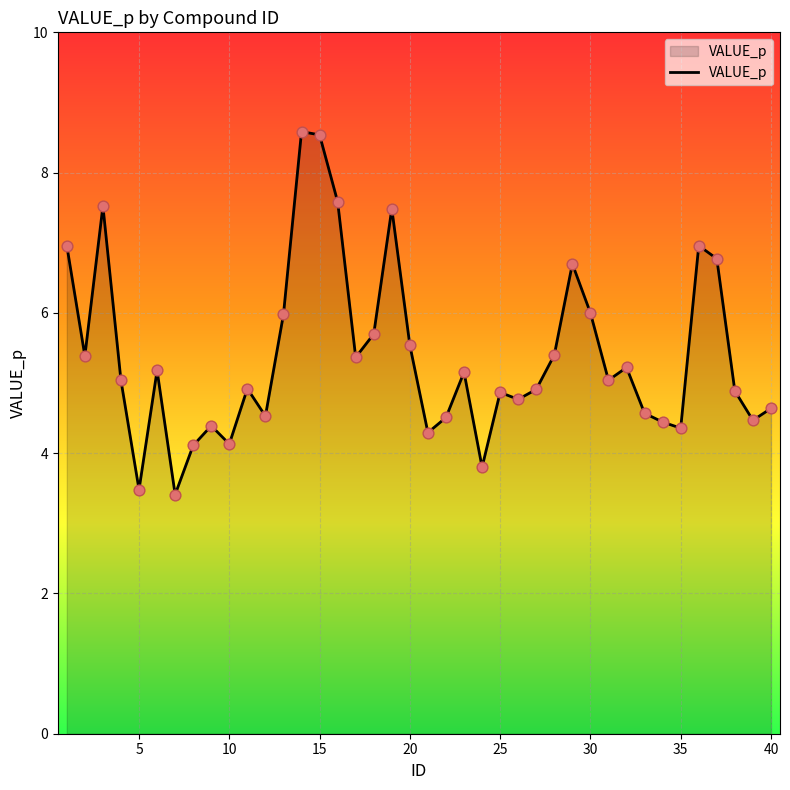

What is the maximum value shown in the chart?

8.6